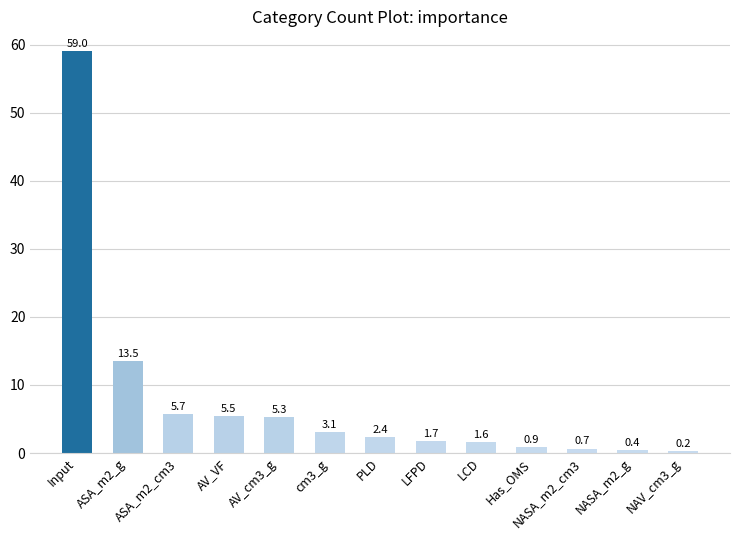

What is the value of the 11th bar from the left?

0.7